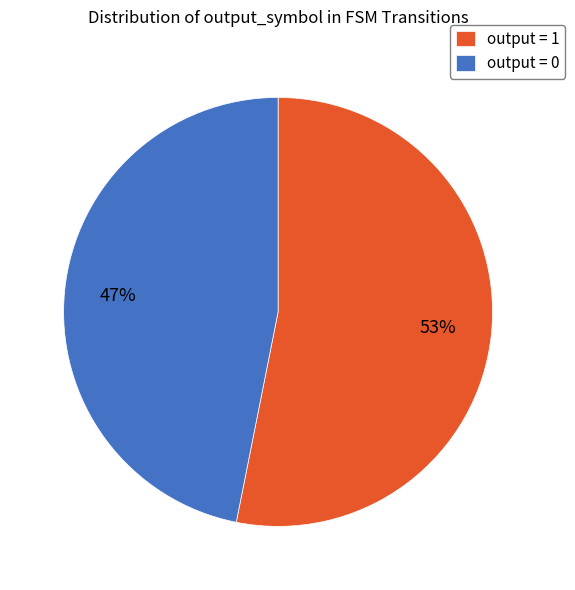

Is the sum of output = 1 and output = 0 greater than half?

Yes